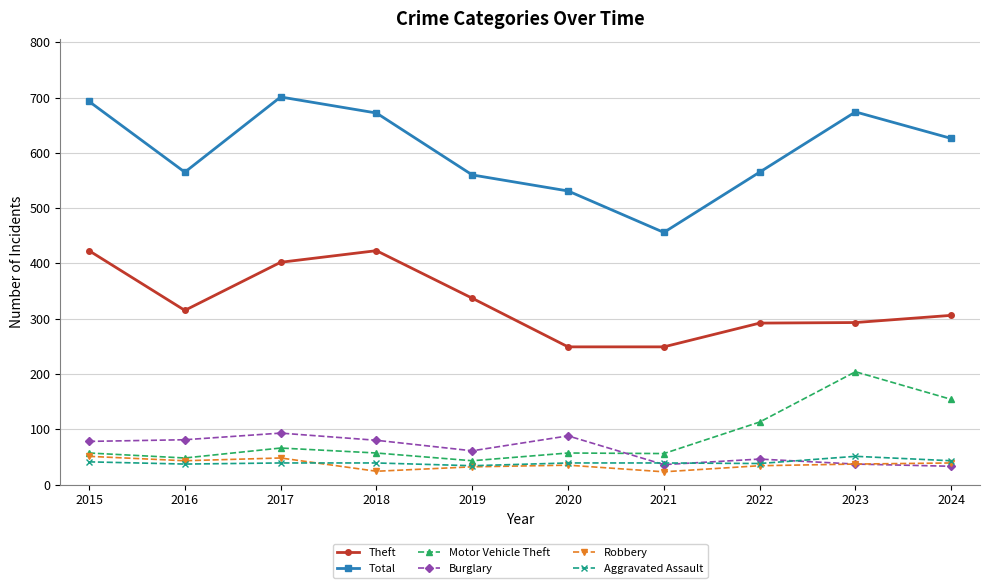

Is it true that Robbery equals 37 at 2023?

True